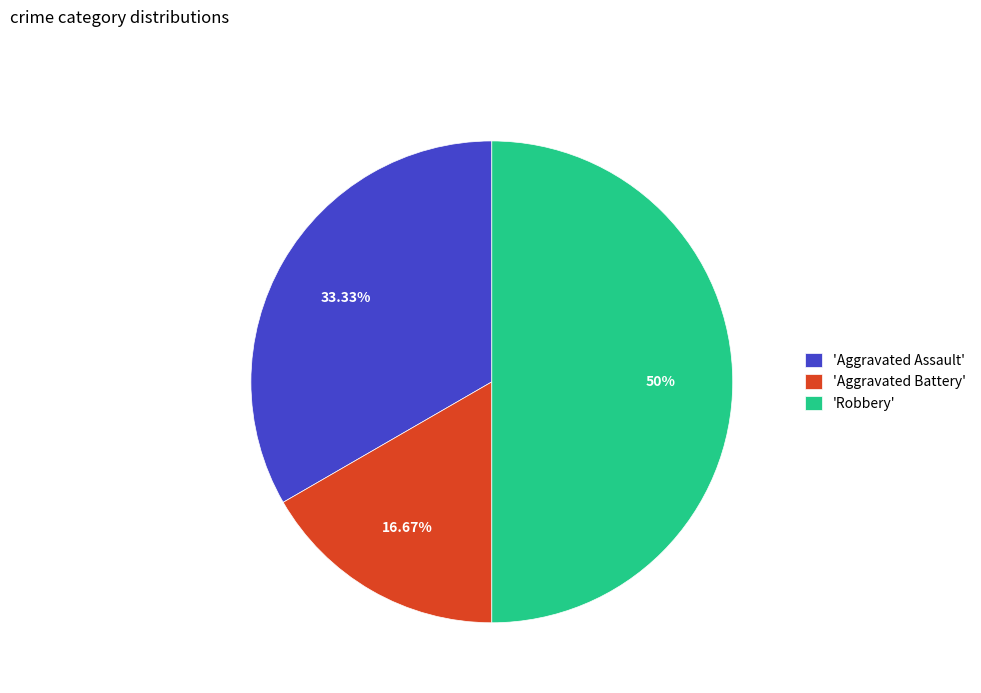

What is the largest slice in the pie chart?

'Robbery'